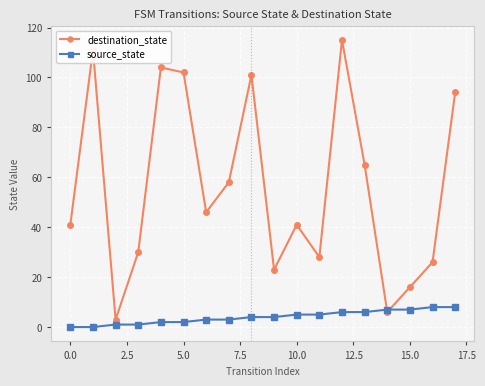

How many lines are shown in the chart?

2